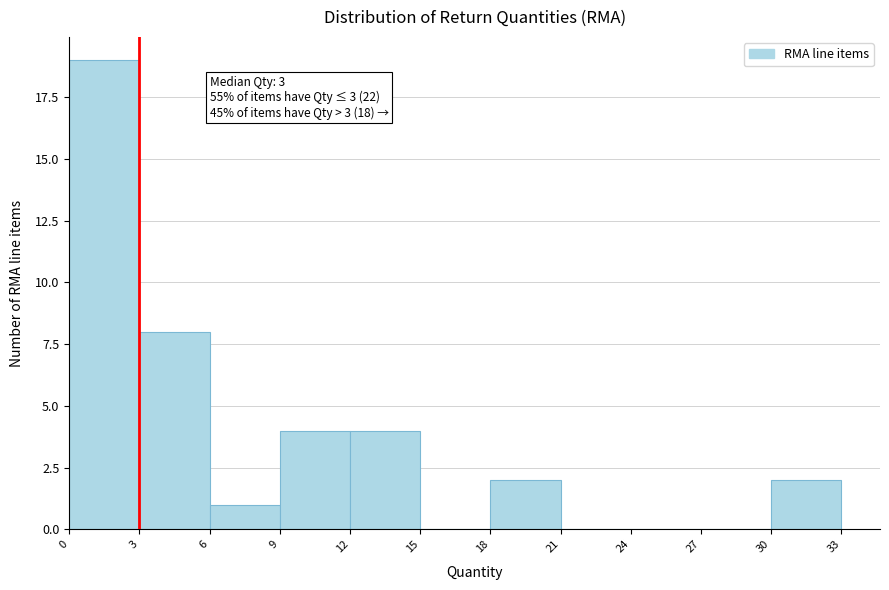

Over which range of the x-axis is the bar tallest?

0 to 3